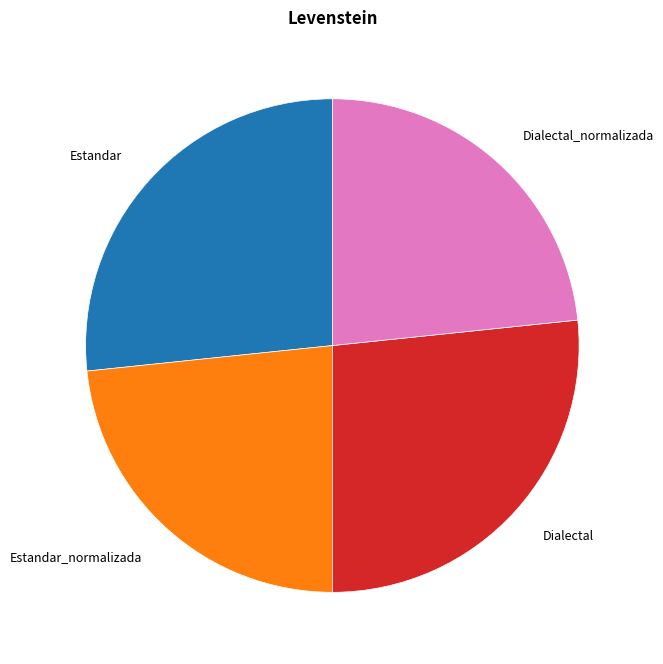

Does Estandar represent more than half of the total?

No